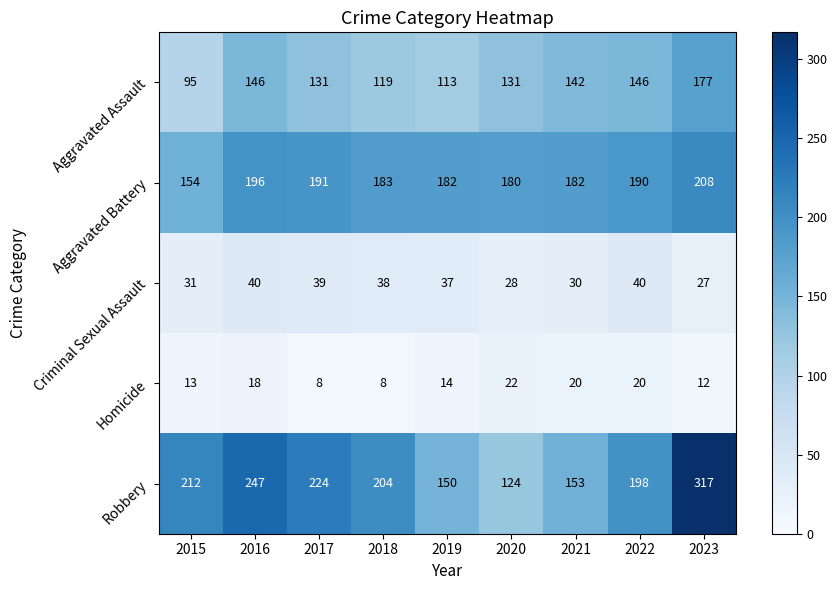

What is the total value across all series at 2020?

485